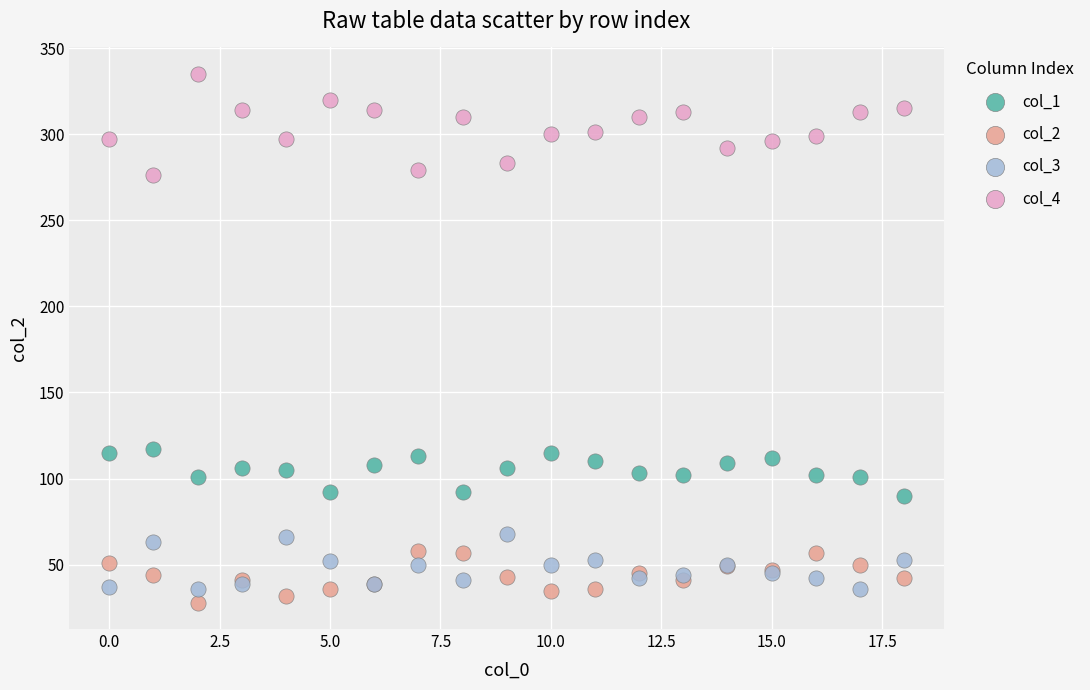

Which series reaches the maximum Y coordinate?

col_4